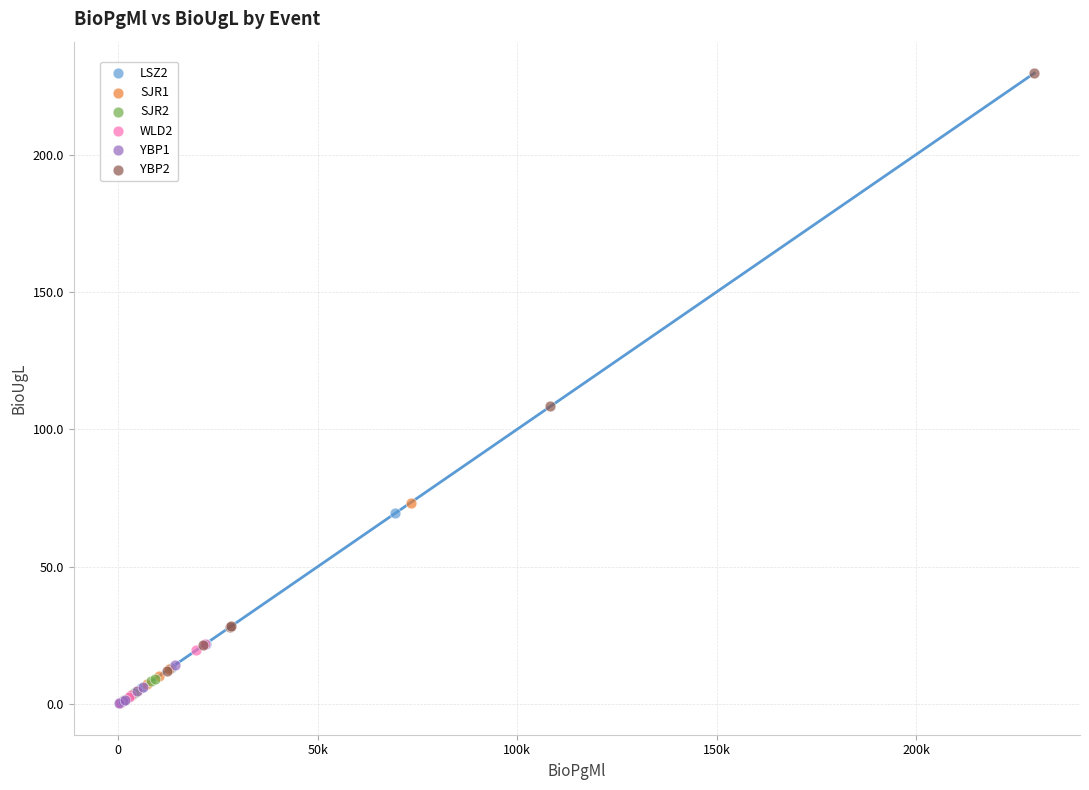

Which series has the widest spread of Y values?

YBP2